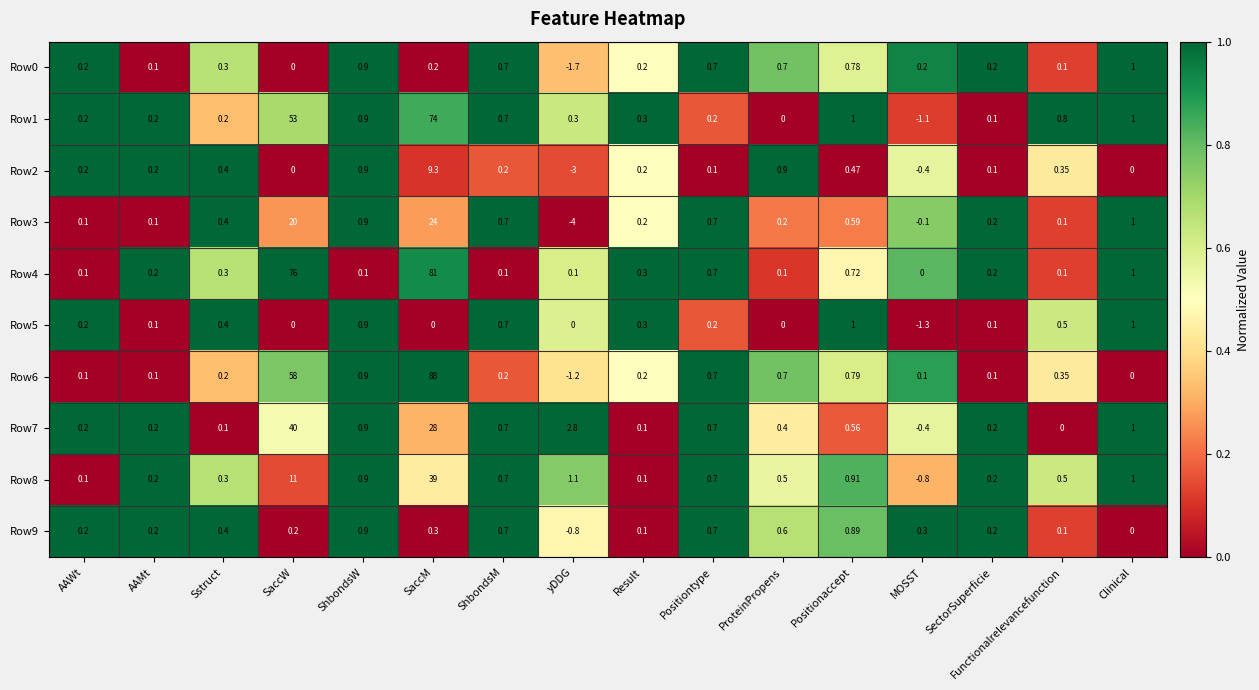

At which category is the sum across all series the highest?

SaccM